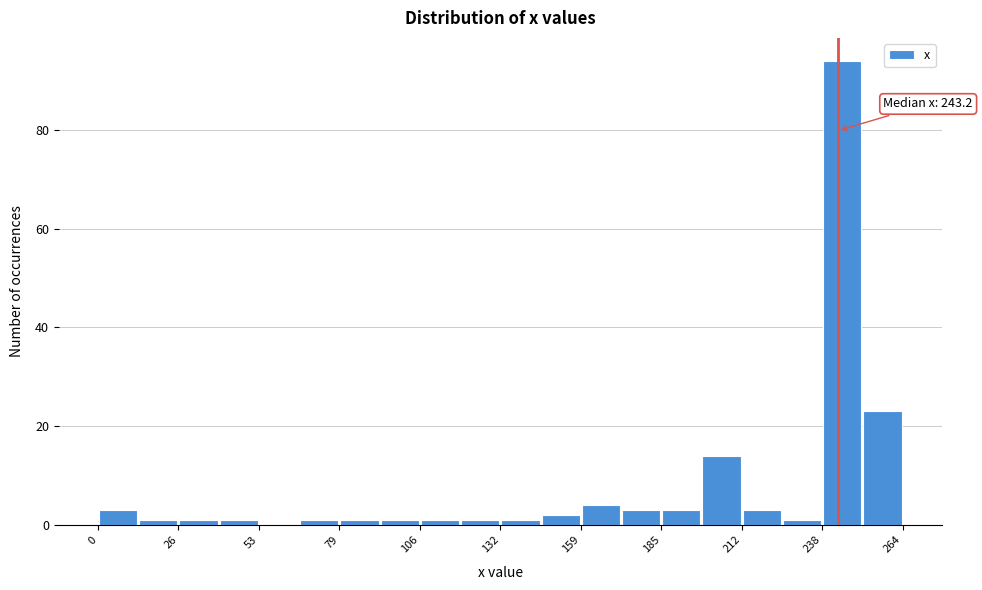

Around what value on the x-axis is the tallest bar? Give the approximate position of its centre, as read against the axis.

245